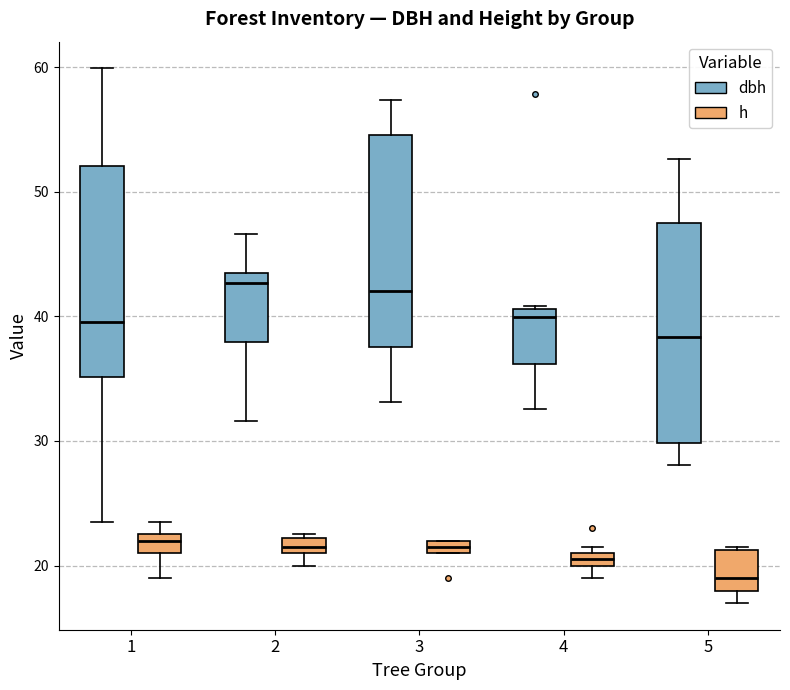

Where is the upper edge of the box for 2 (h) on the y-axis? The values are not printed on the chart, so give them approximately, as read against the axis.

22